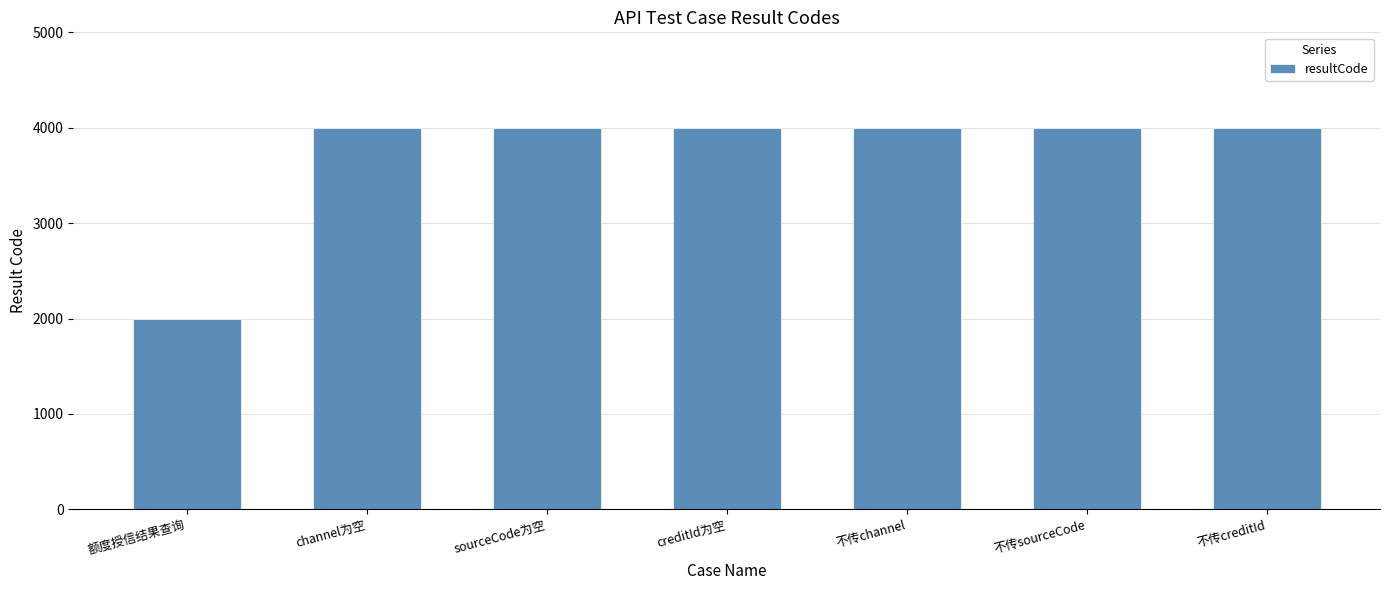

Is it true that the value at 不传creditId is 5637?

False